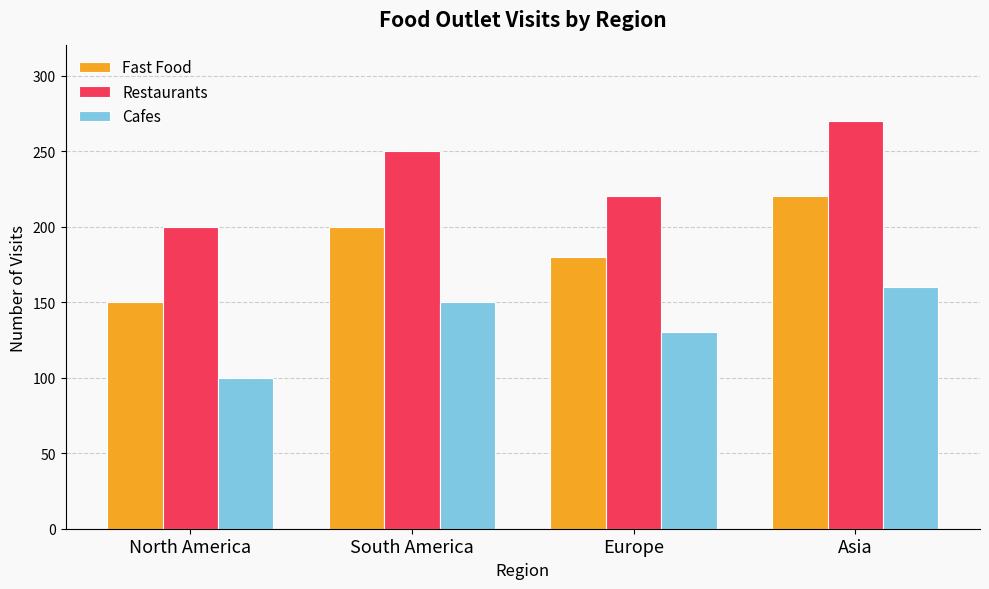

What is the label of the 4th bar from the left?

Asia